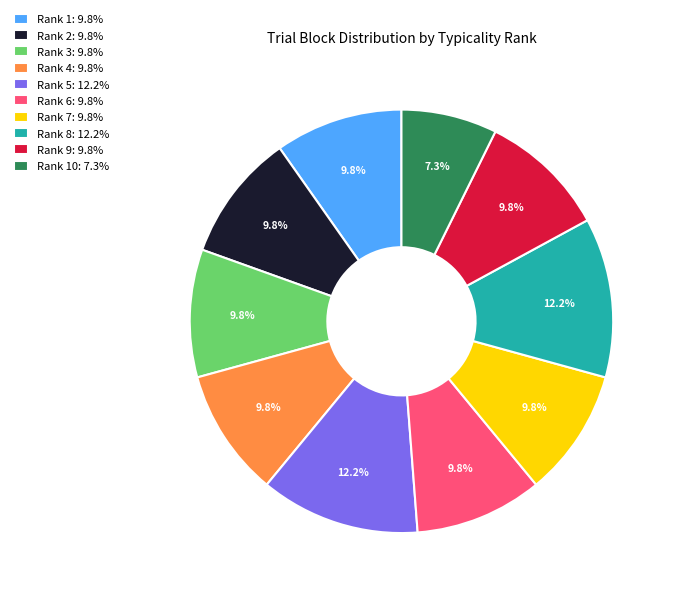

What is the ratio of the value at Rank 3: 9.8% to the value at Rank 9: 9.8%?

1.0